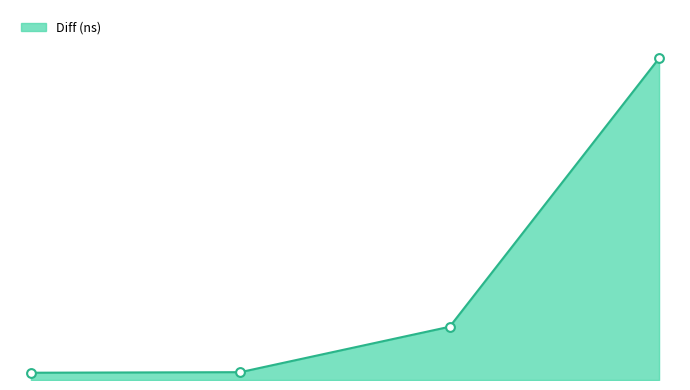

Between 0 and 1, which is larger?

1